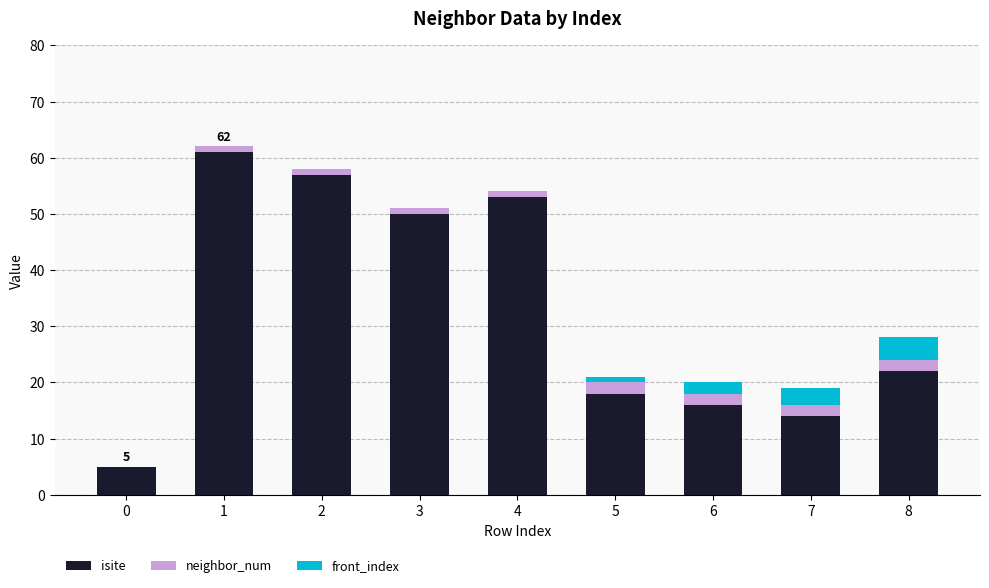

What is the maximum value for isite?

61